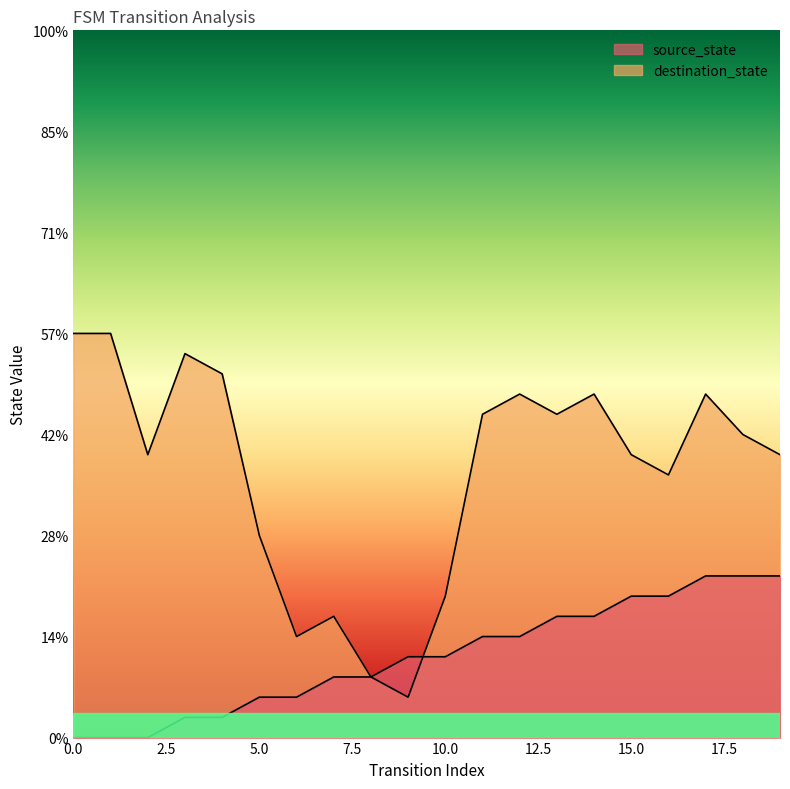

Does the chart display data point markers on the line(s)?

No